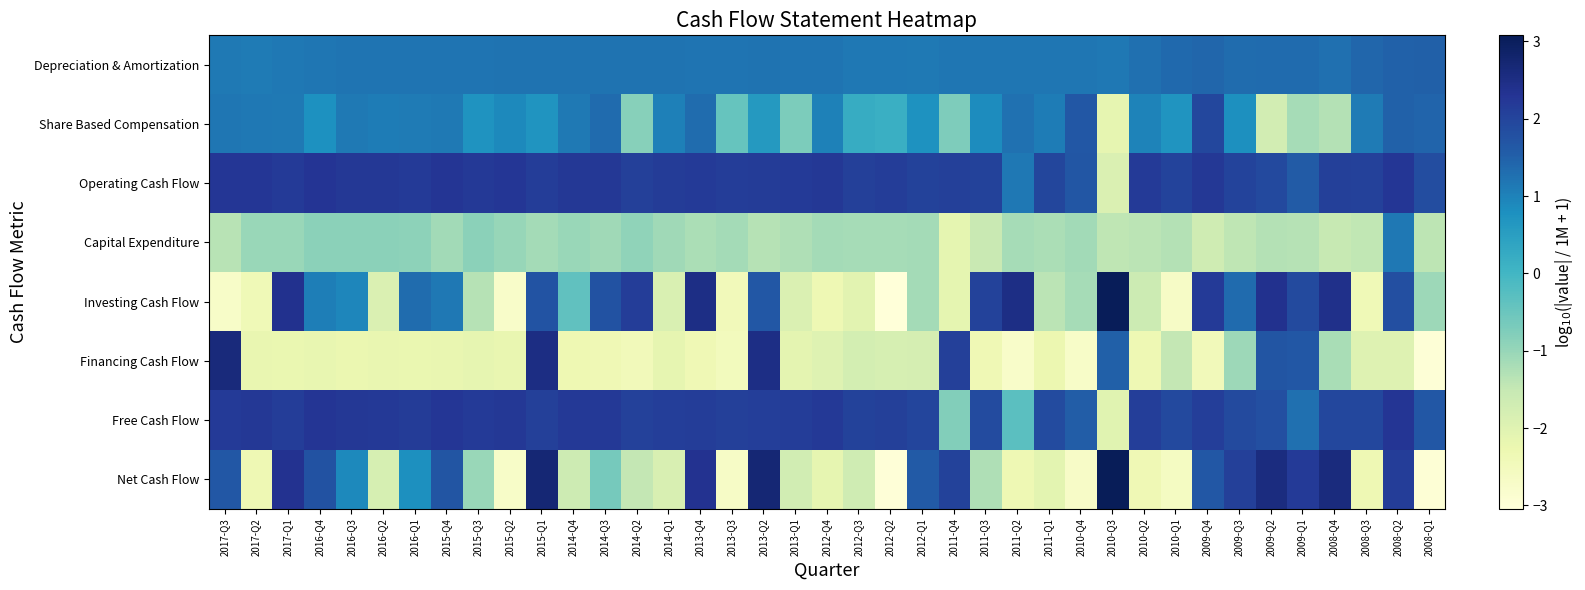

At how many categories does at least one series exceed -2?

39